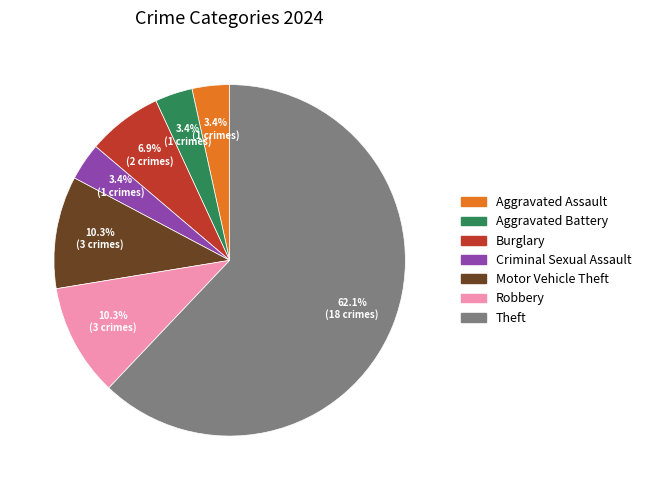

What percentage is the Criminal Sexual Assault slice, to the nearest percent?

3%